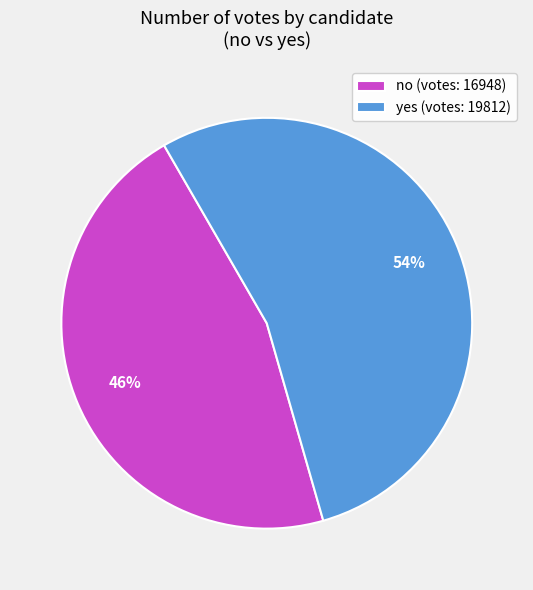

Which slice is the smallest?

no